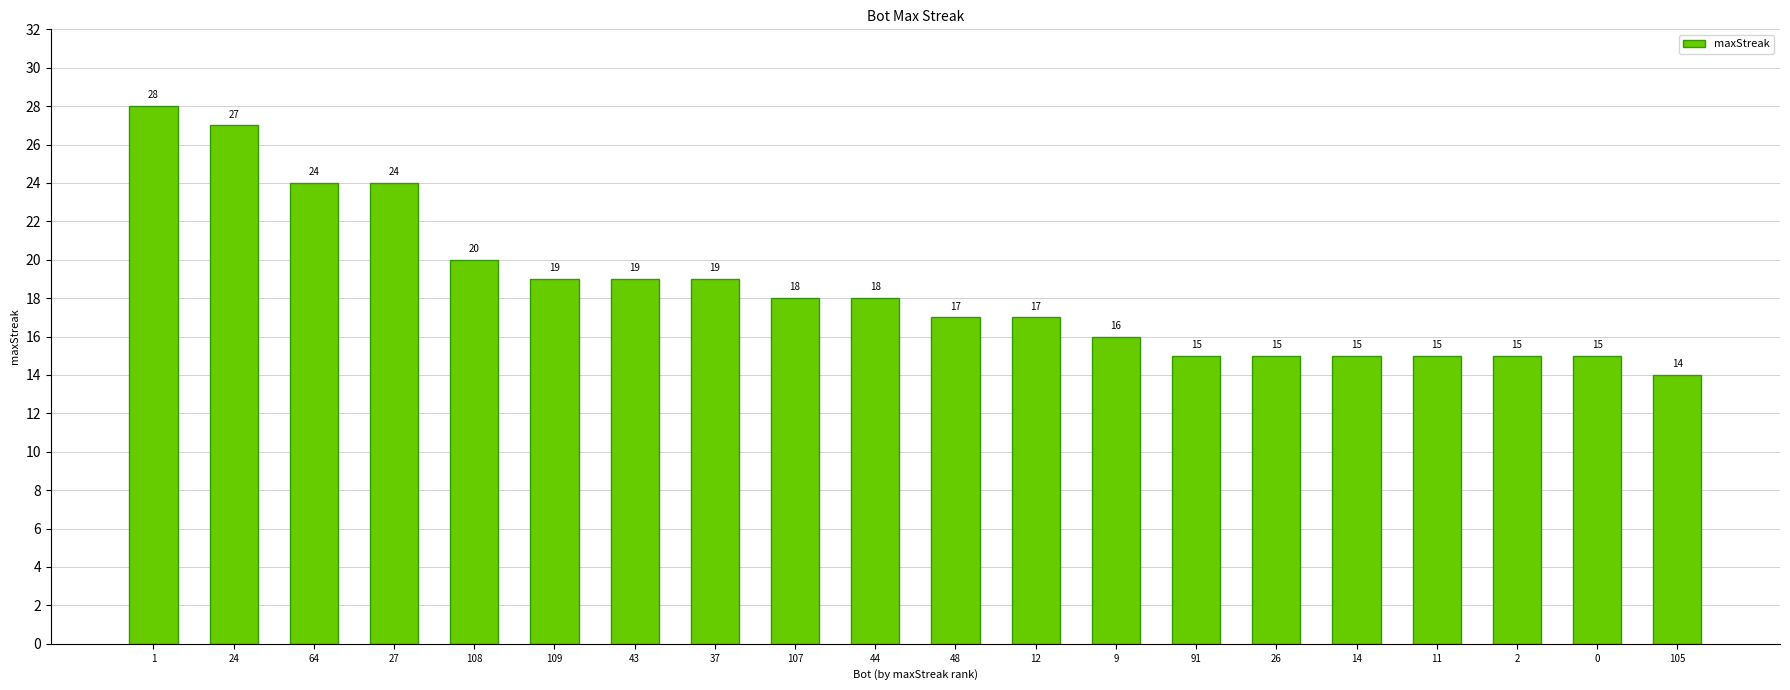

Between 24 and 105, which is larger?

24